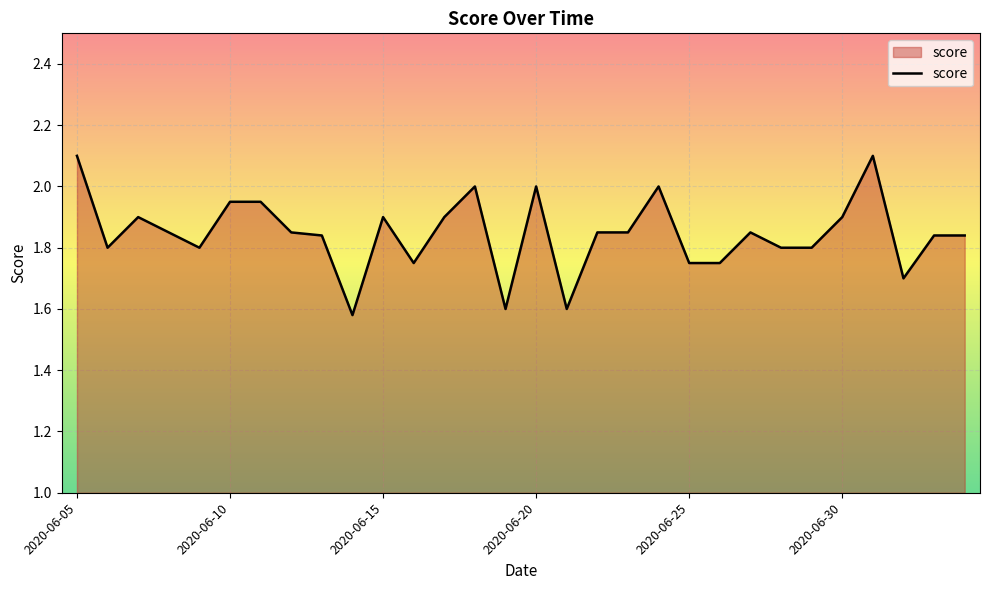

What is the difference between the maximum and minimum values?

0.5